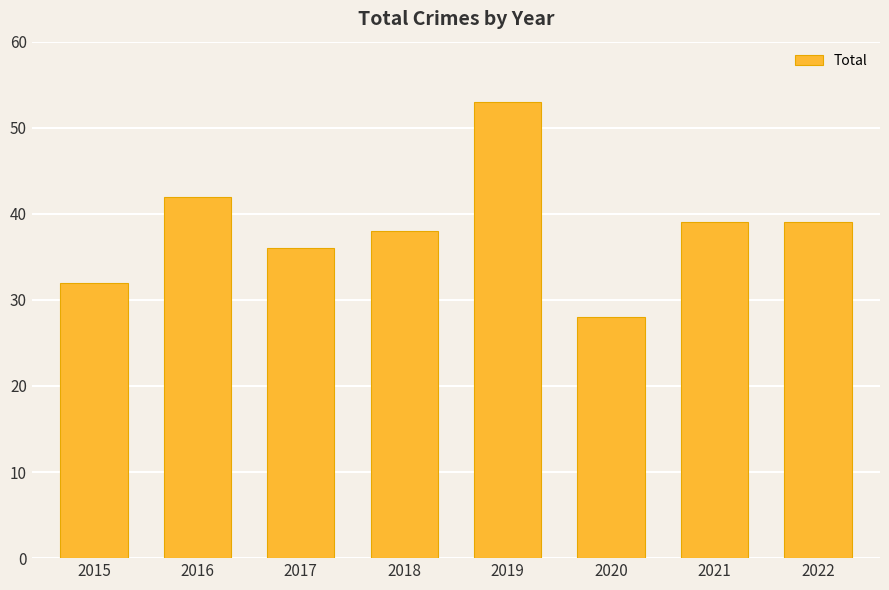

Approximately how many times larger is the value at 2015 compared to 2022?

0.8